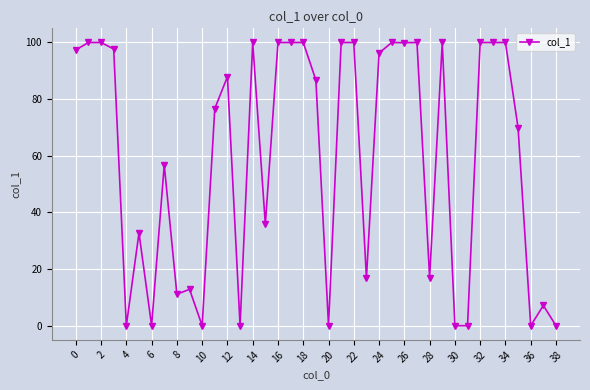

What is the value of the 33rd point from the left?

100.0